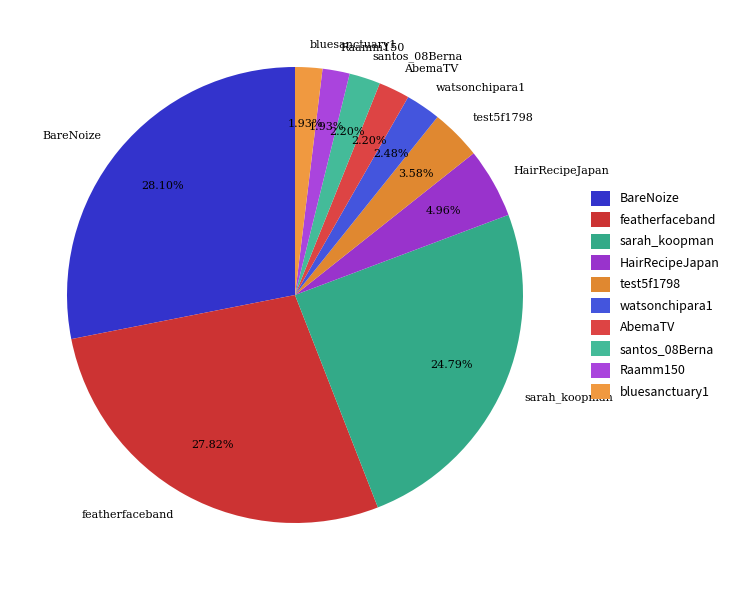

Count the number of slices in the pie.

10